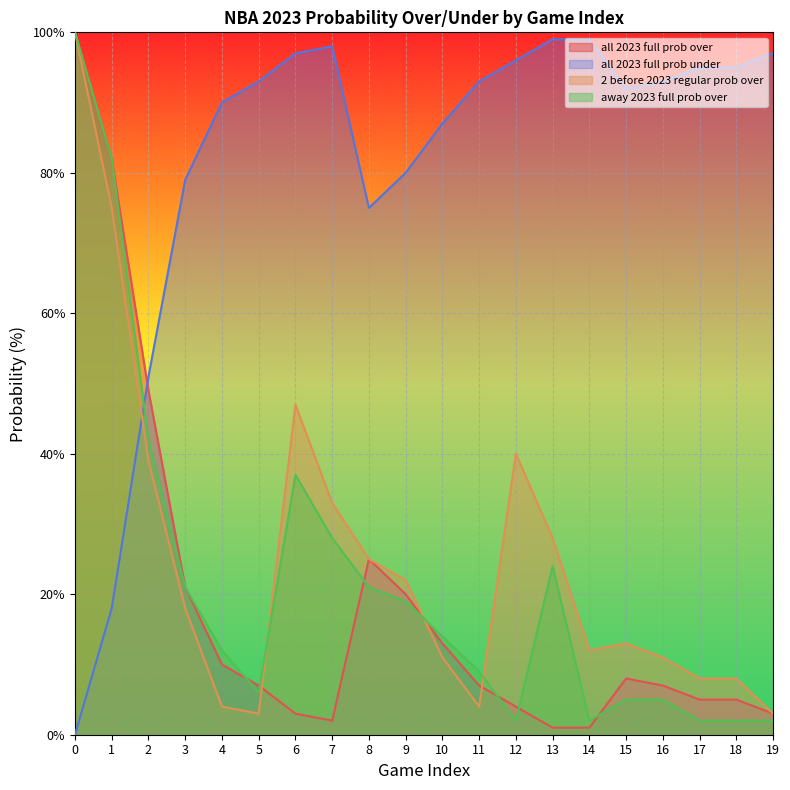

How many distinct data groups are displayed?

4